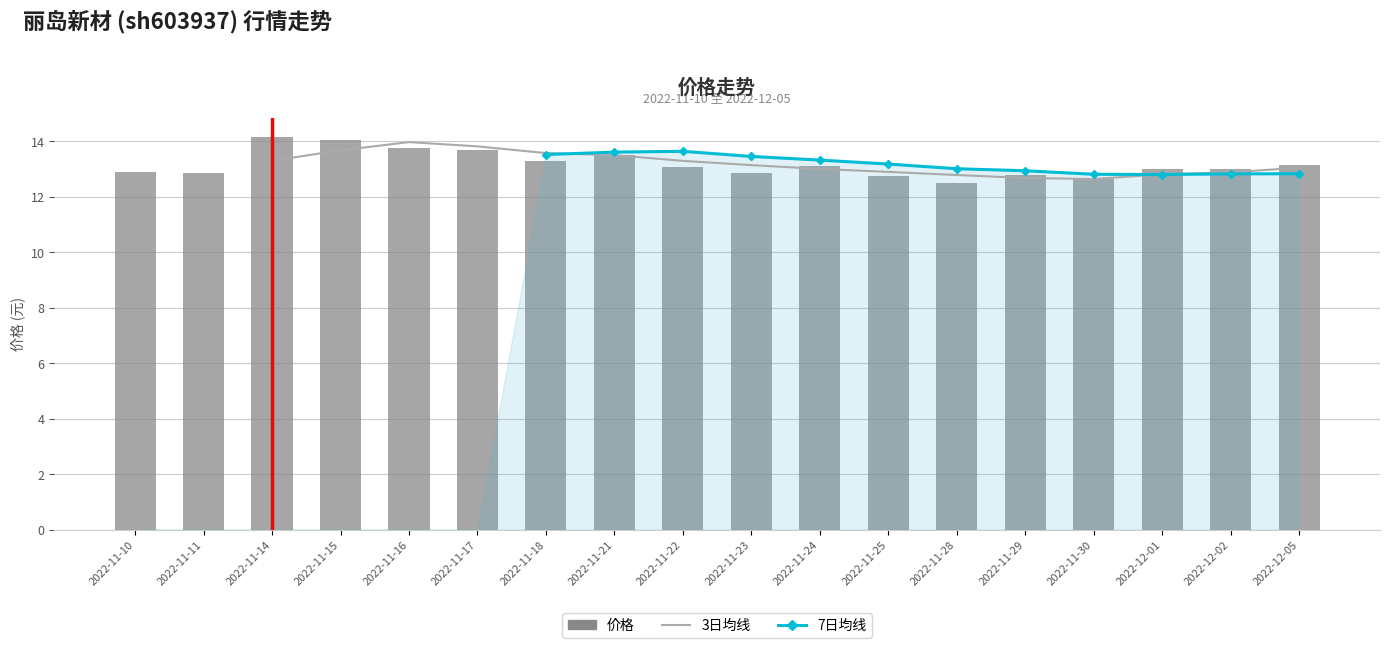

Rank the series at 2022-11-17 from lowest to highest value.

3日均线, 7日均线, 价格